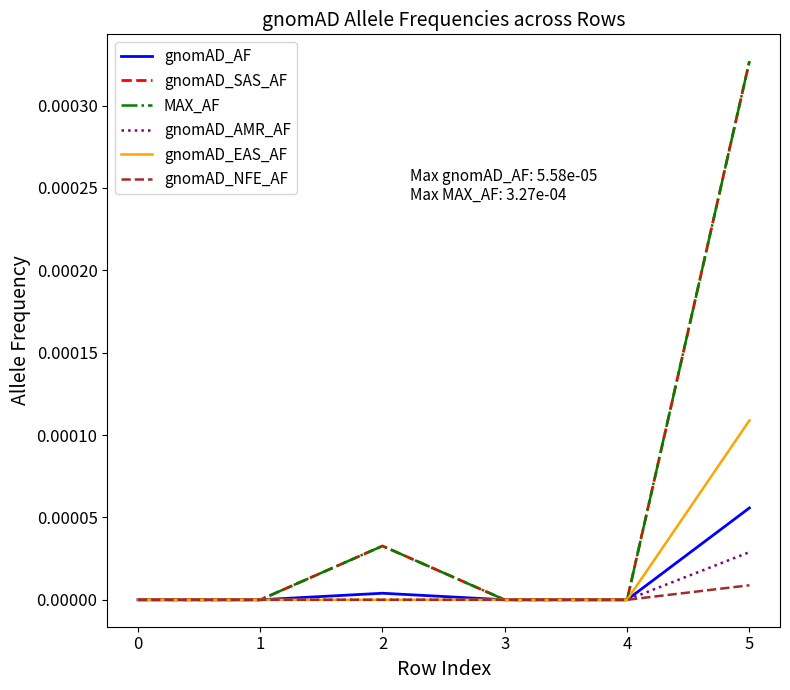

The value of gnomAD_NFE_AF at 5 is 0.0. True or false?

False